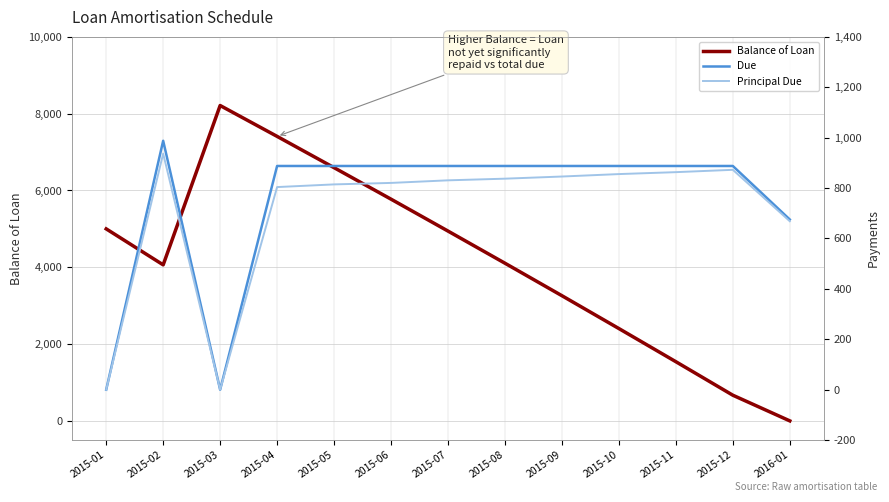

Which category has the highest value in the Balance of Loan series?

2015-03